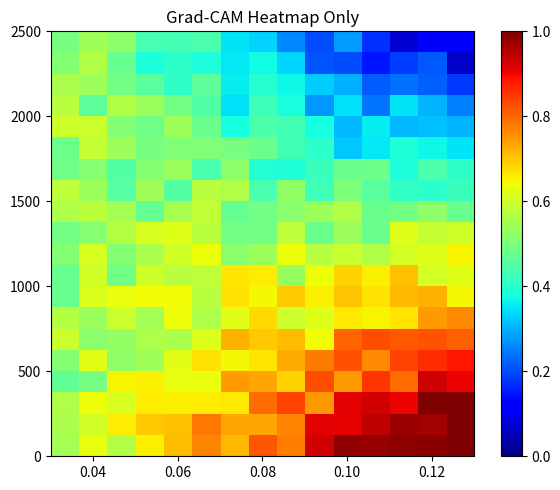

At how many categories does at least one series exceed 0?

15